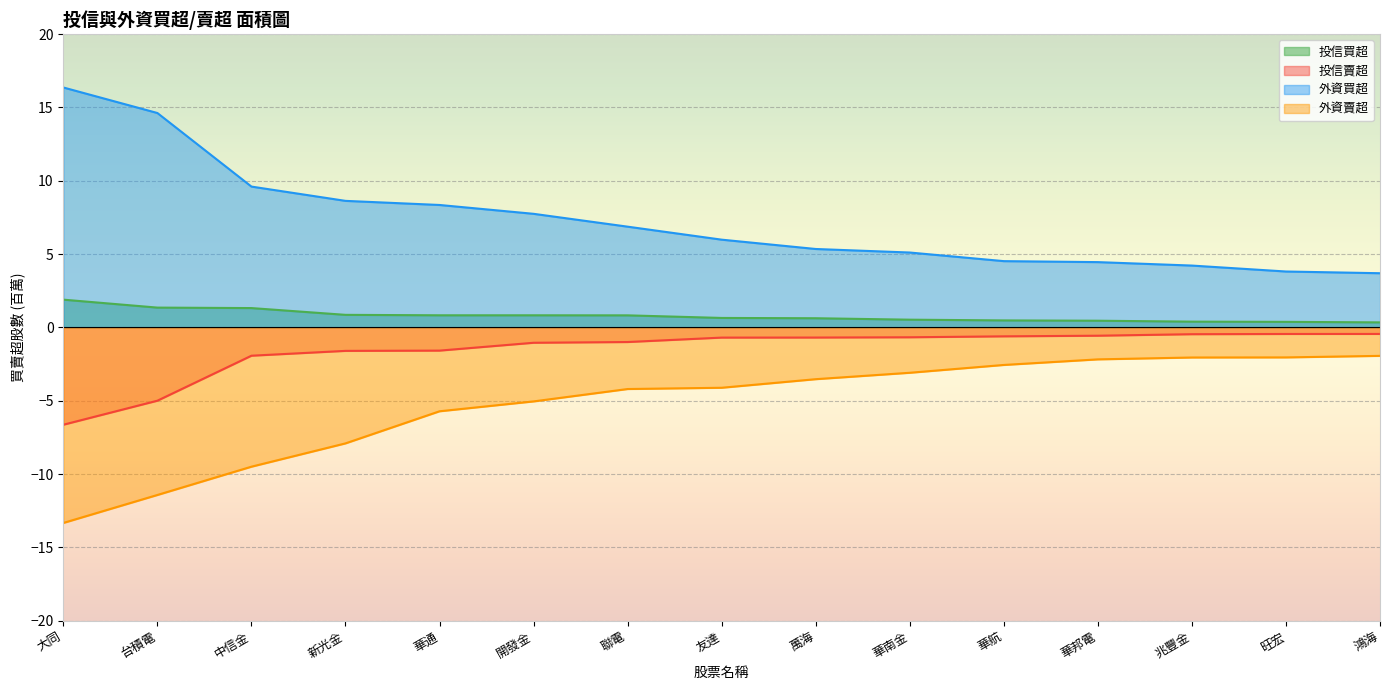

True or false: 外資賣超 and 投信賣超 intersect in this chart.

False